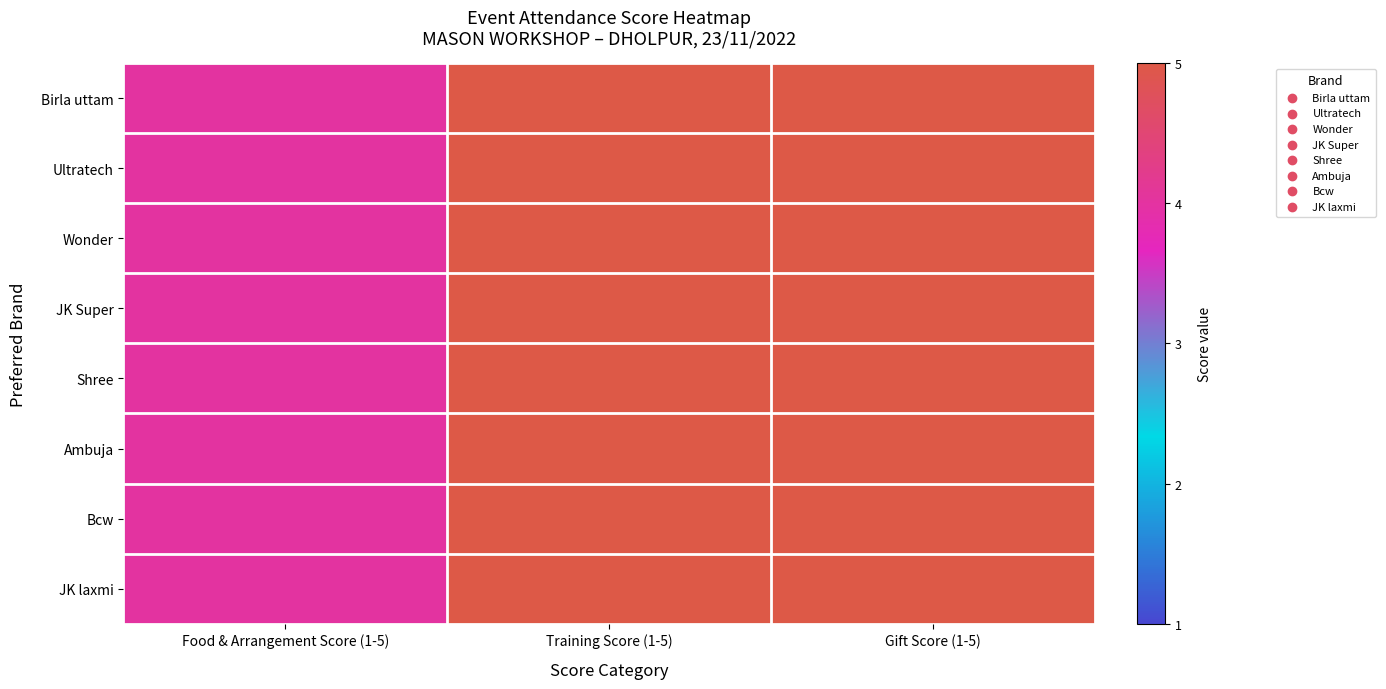

At Training Score (1-5), list the series in order from largest to smallest.

Birla uttam, Ultratech, Wonder, JK Super, Shree, Ambuja, Bcw, JK laxmi